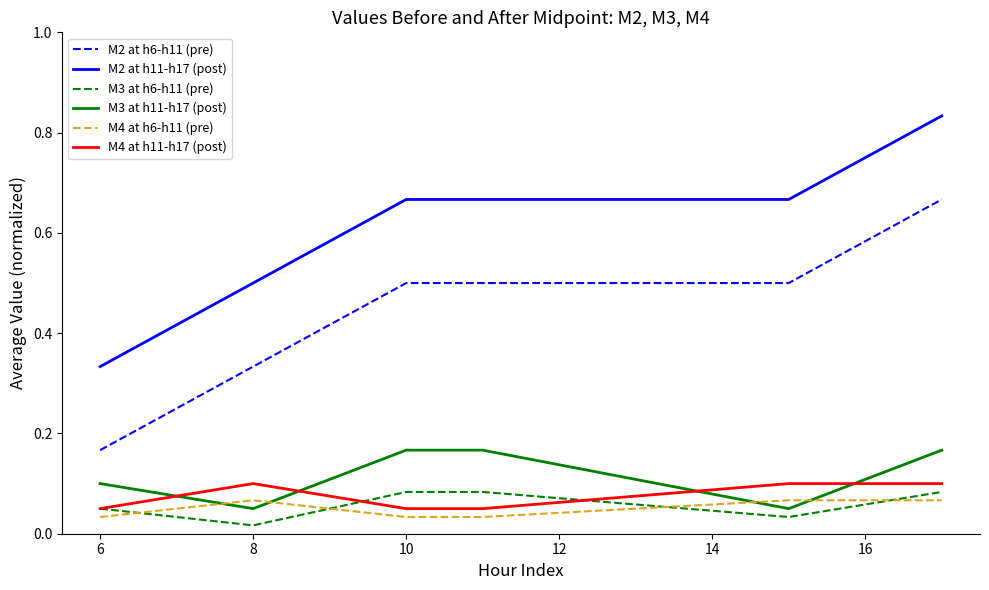

Which series has the largest total across all categories?

M2 at h11-h17 (post)